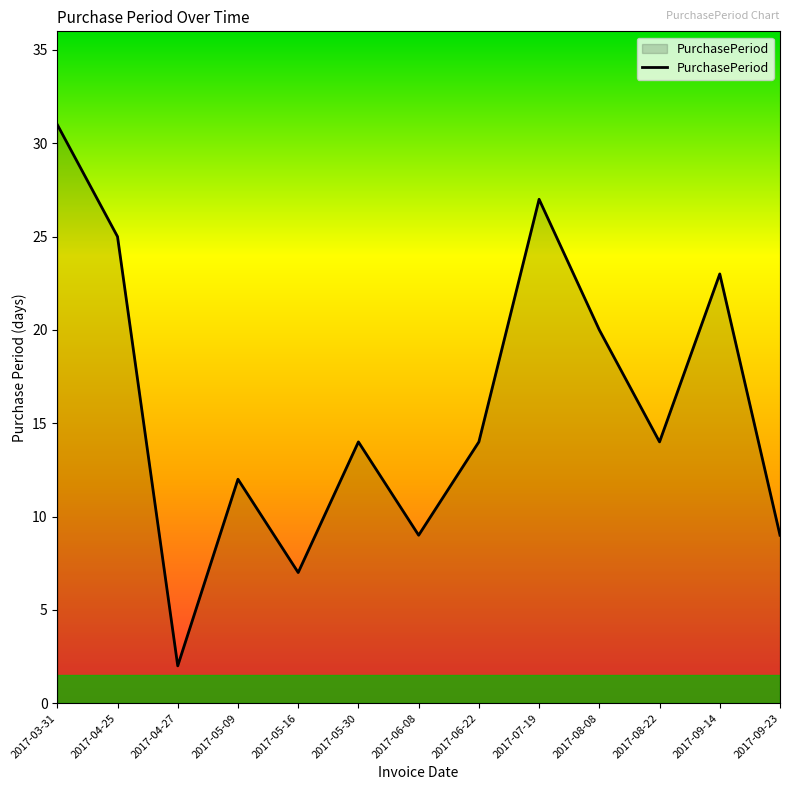

What is the difference between the maximum and minimum values?

29